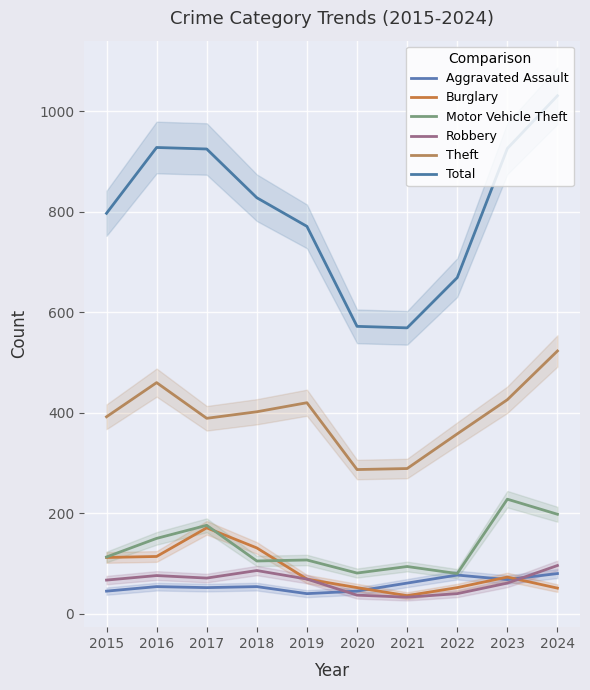

How many data points in Theft are above 402?

4